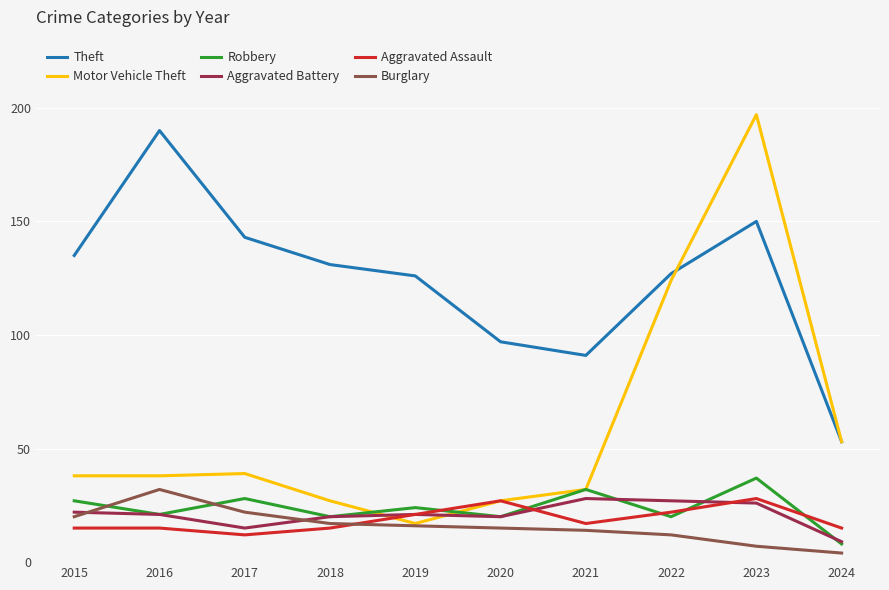

What is the difference between the highest and lowest values at 2017?

131